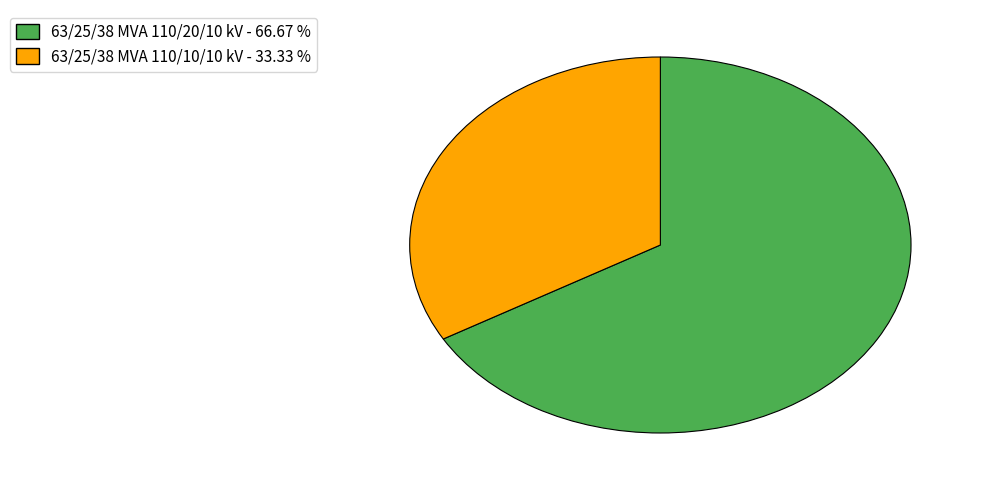

Combined, do 63/25/38 MVA 110/10/10 kV and 63/25/38 MVA 110/20/10 kV account for over 50%?

Yes